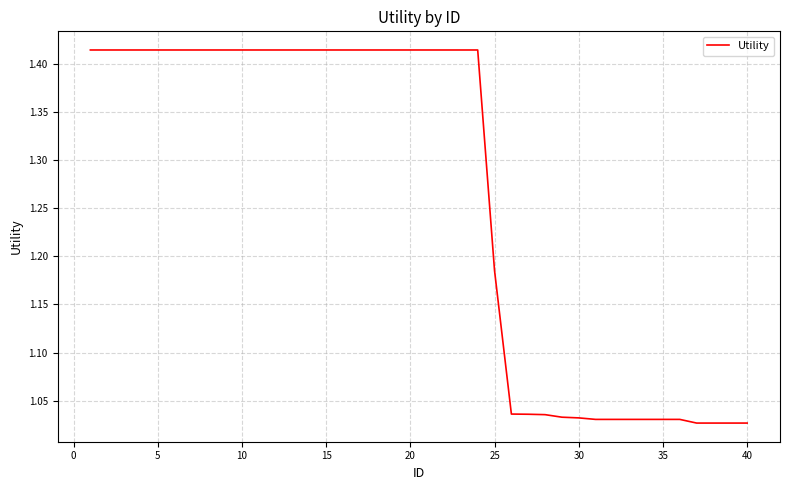

How many lines are shown in the chart?

1